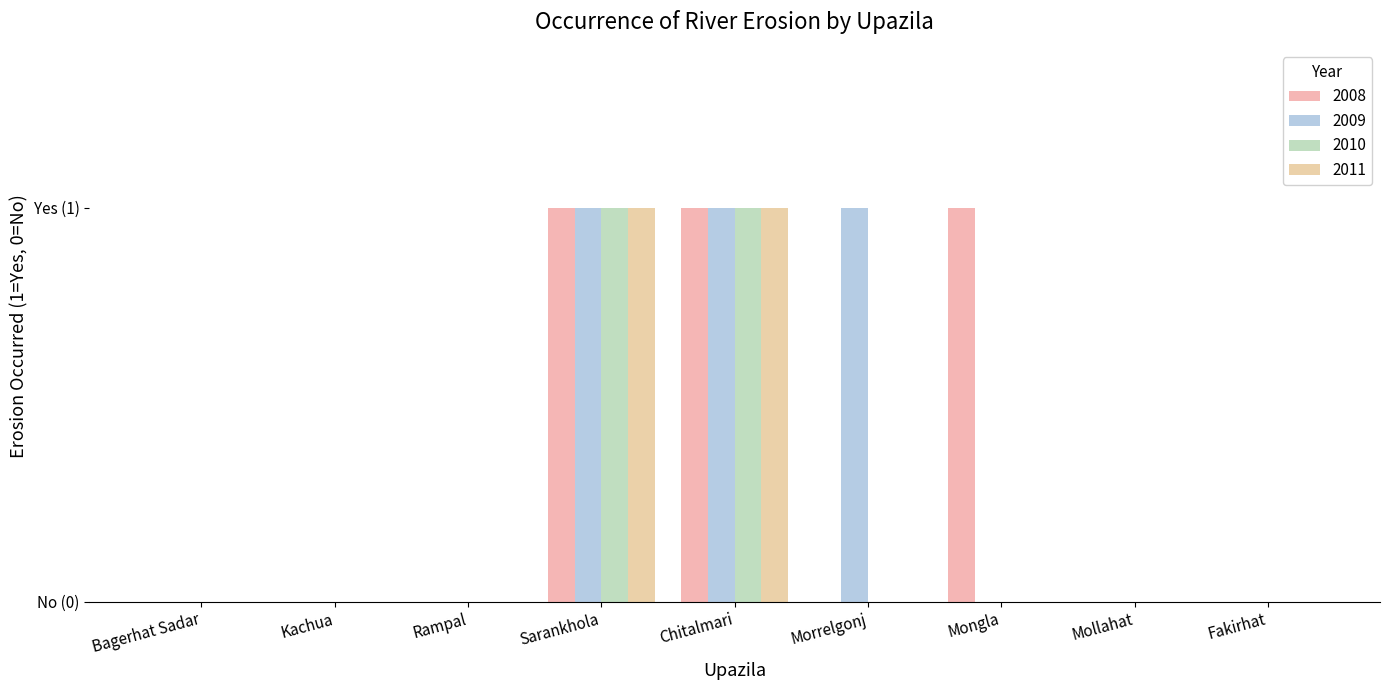

Are the bars horizontal?

No